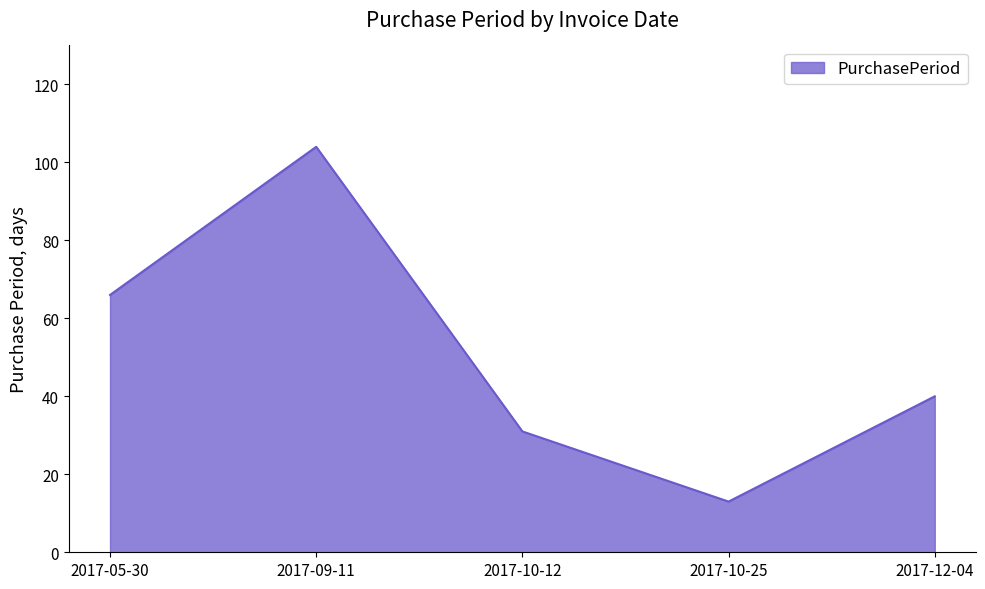

What is the change in value from 2017-09-11 to 2017-12-04?

-64